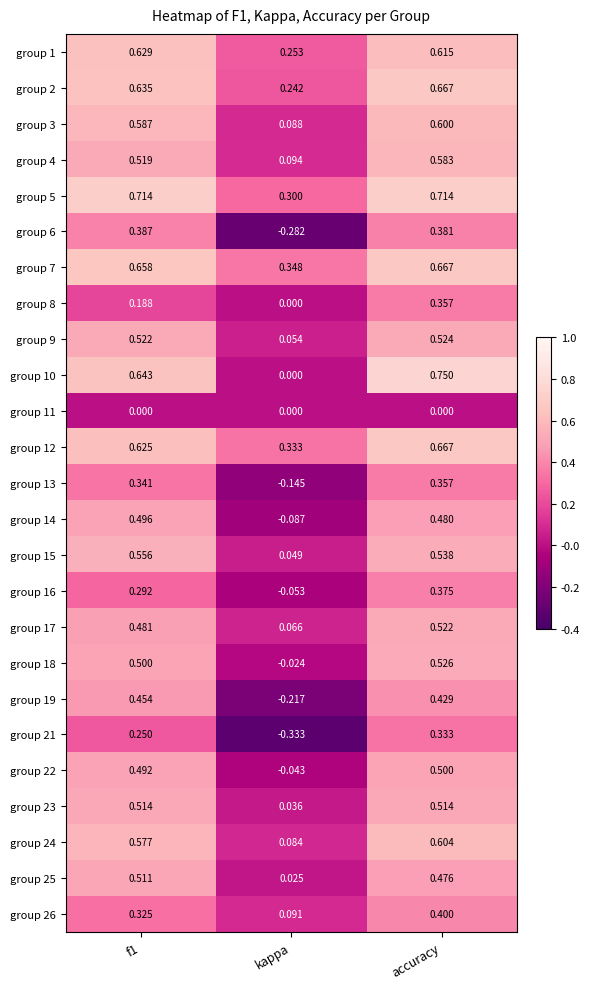

Which category has the highest value in the group 13 series?

accuracy